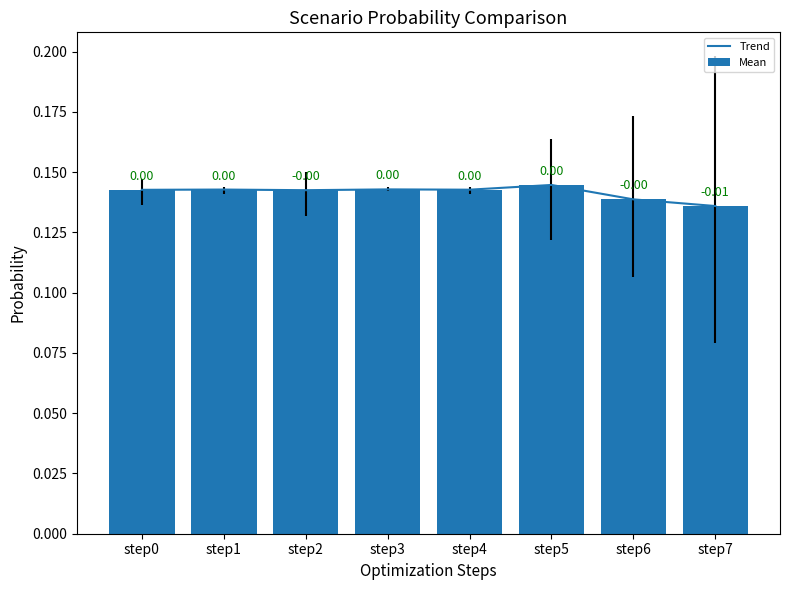

Rank the categories by Mean value from highest to lowest.

step5, step3, step1, step4, step0, step2, step6, step7